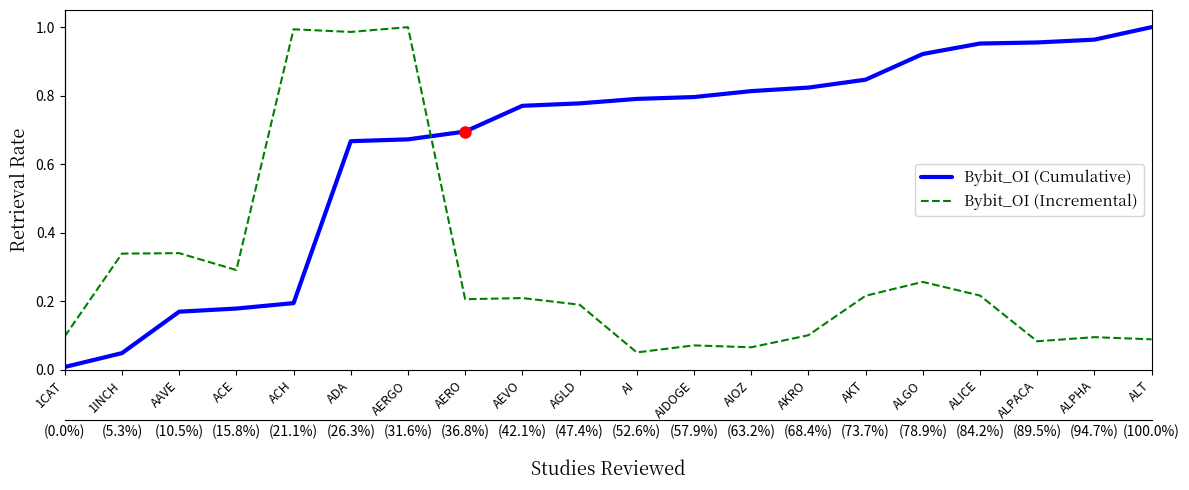

Which category has the highest value across all series?

ALT